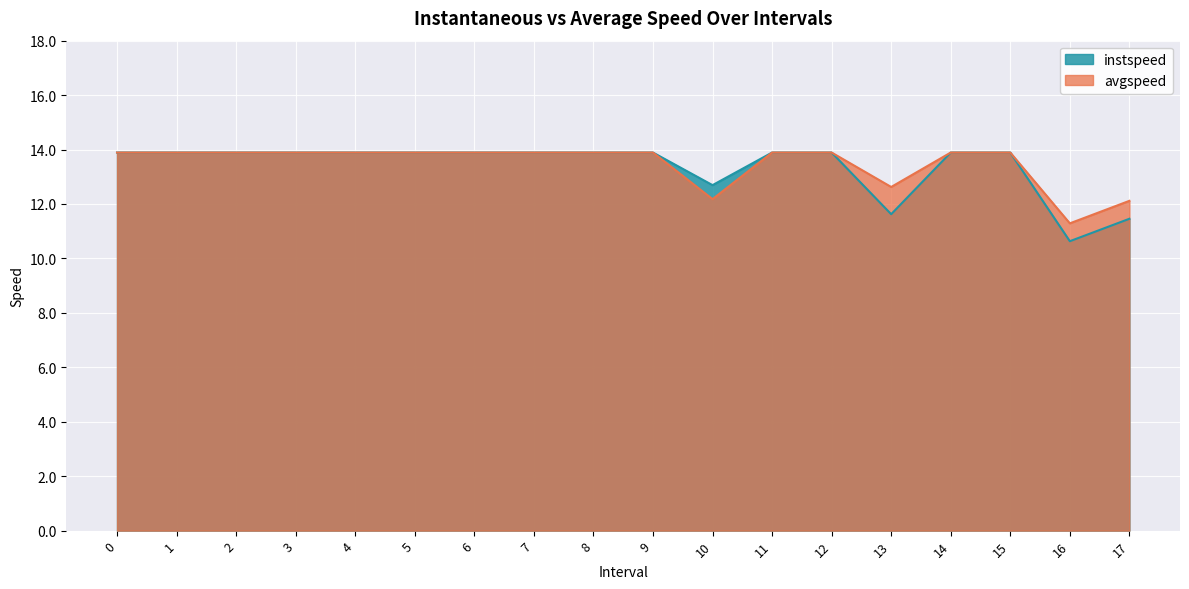

Which series changed the most between 4 and 12?

instspeed